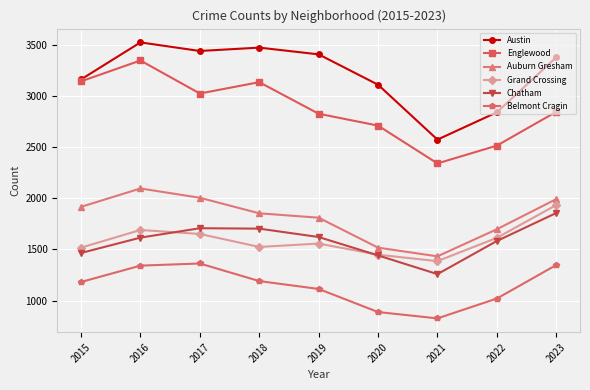

How many data points does each series have?

9